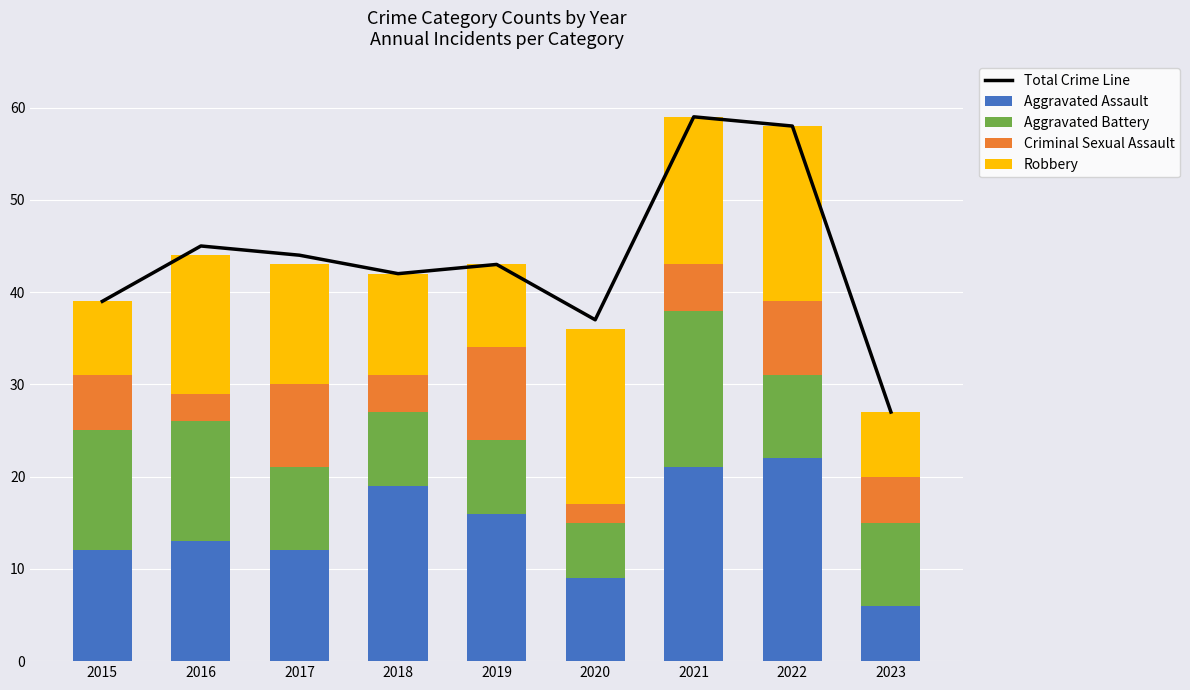

What are all the series names shown in the legend?

Total Crime Line, Aggravated Assault, Aggravated Battery, Criminal Sexual Assault, Robbery